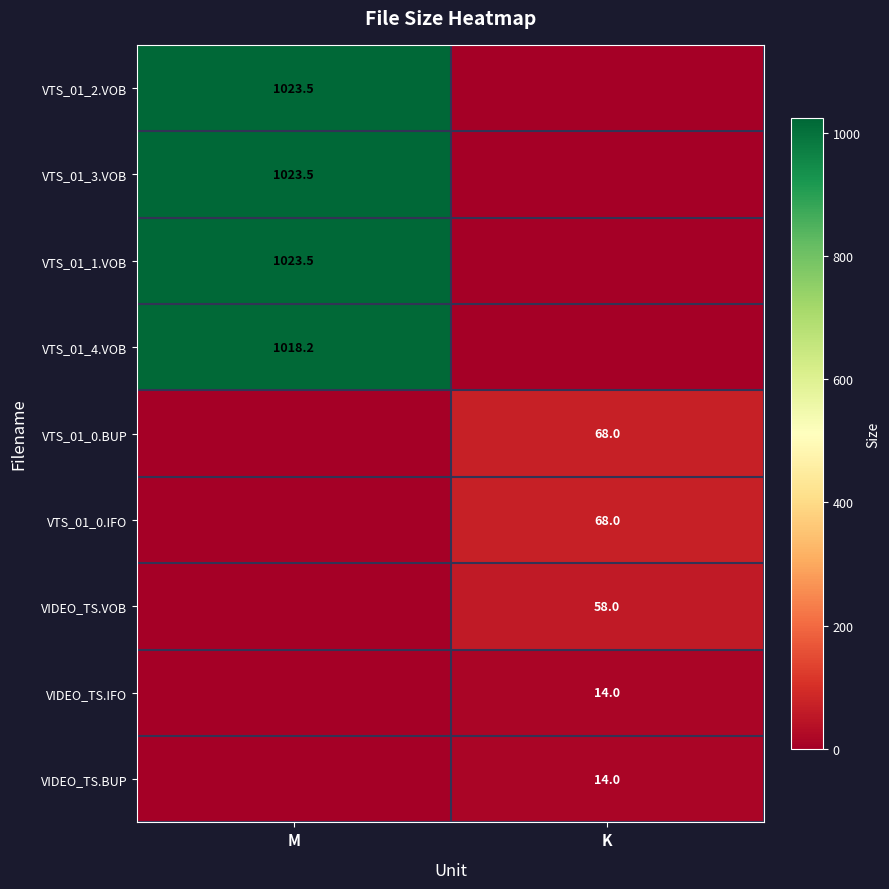

The VTS_01_0.IFO series shows 68.0 at K. True or false?

True